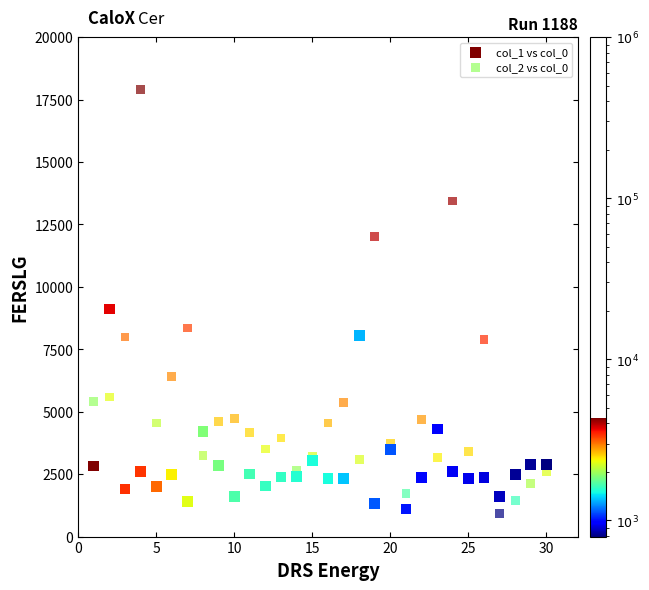

Which series has the widest spread of Y values?

col_2 vs col_0